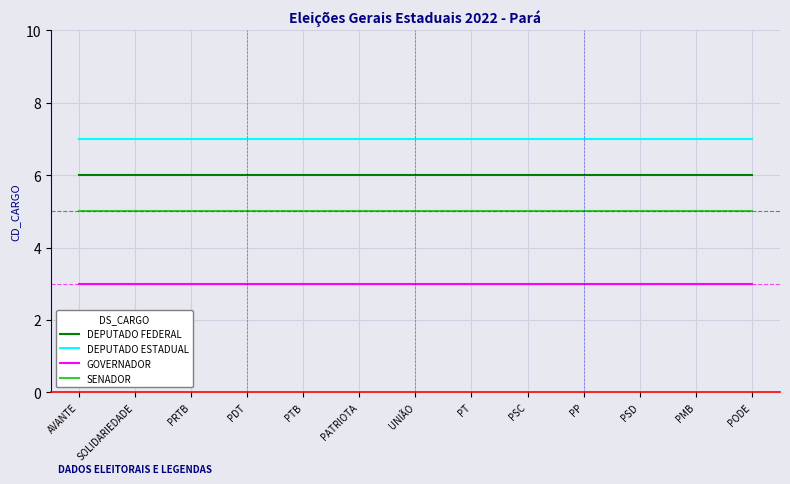

How many distinct data groups are displayed?

4